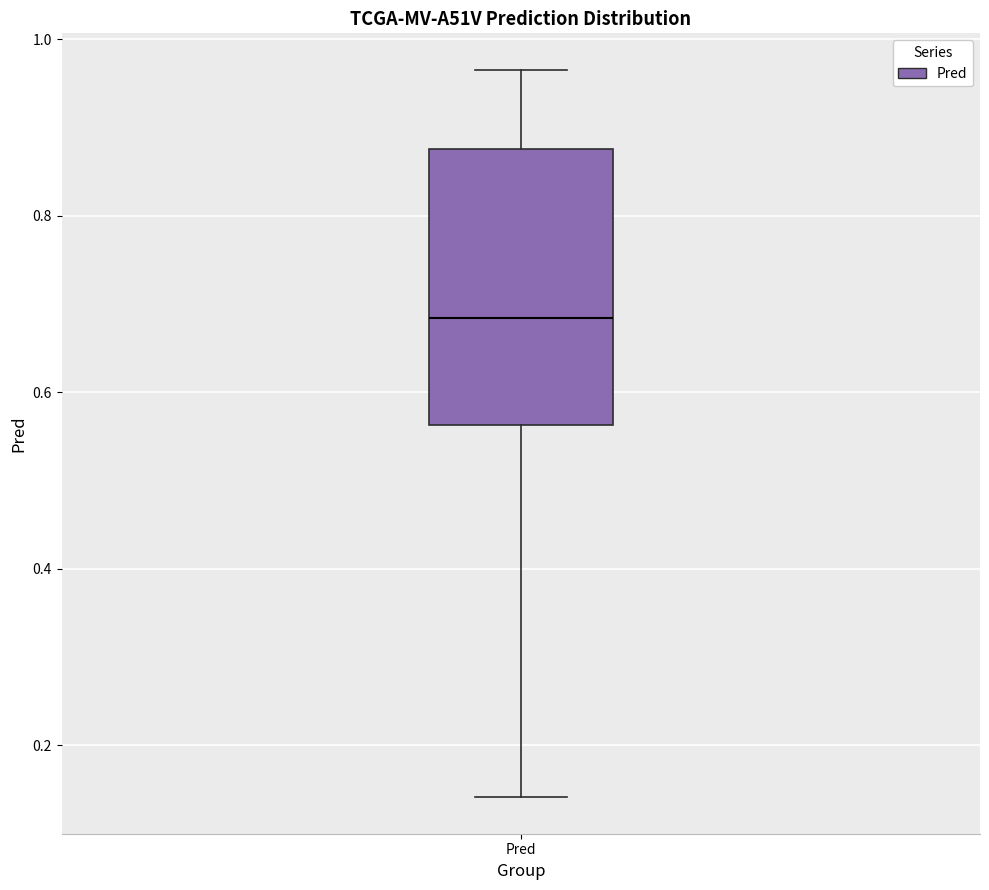

Transcribe this box plot: give where the median line is, the range the box spans, and where the two whiskers end, as read against the y-axis. The values are not printed on the chart, so give them approximately, as read against the axis.

median 0.68, box 0.56 to 0.88, whiskers 0.14 to 0.96